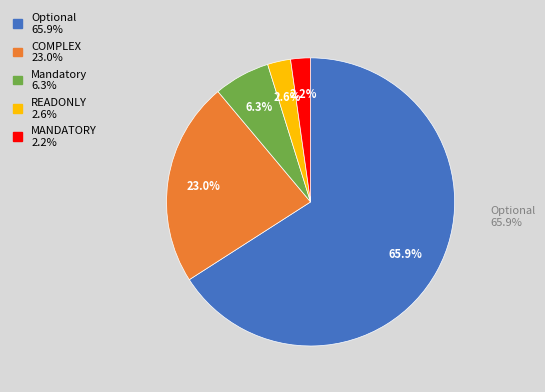

To the nearest percent, what is the difference between the Optional and COMPLEX slice percentages?

43%